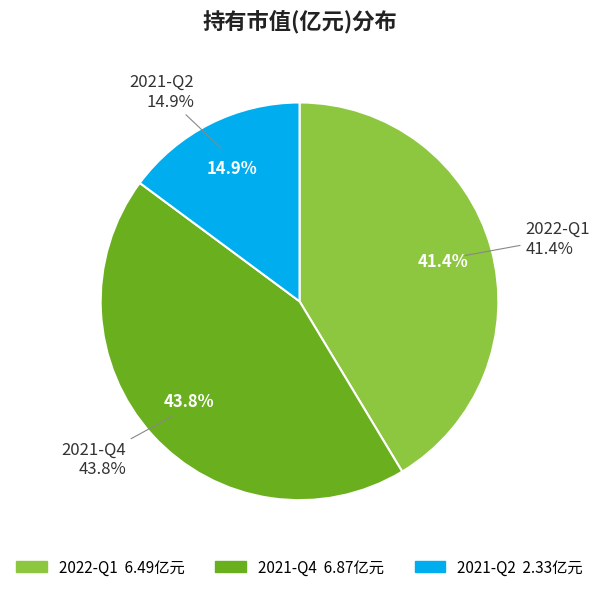

Is there any slice that represents more than half of the pie?

No